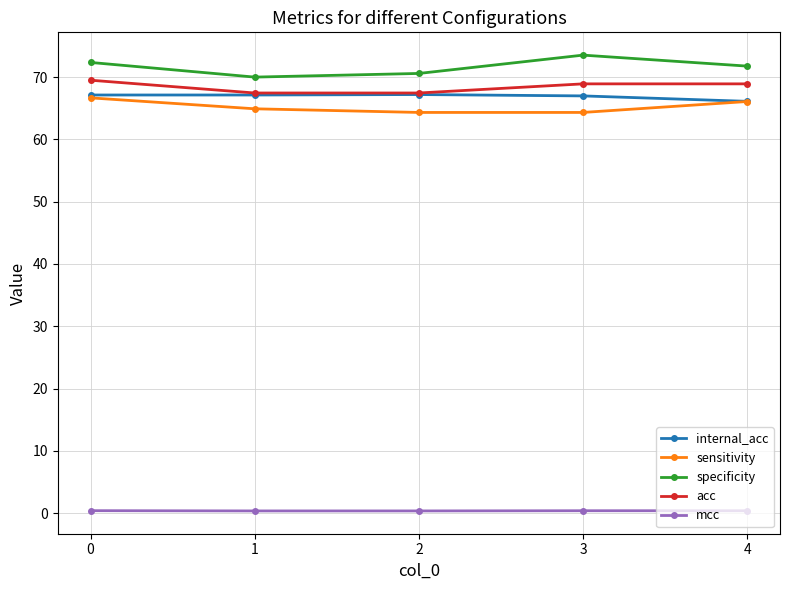

True or false: specificity and internal_acc cross at least once.

False